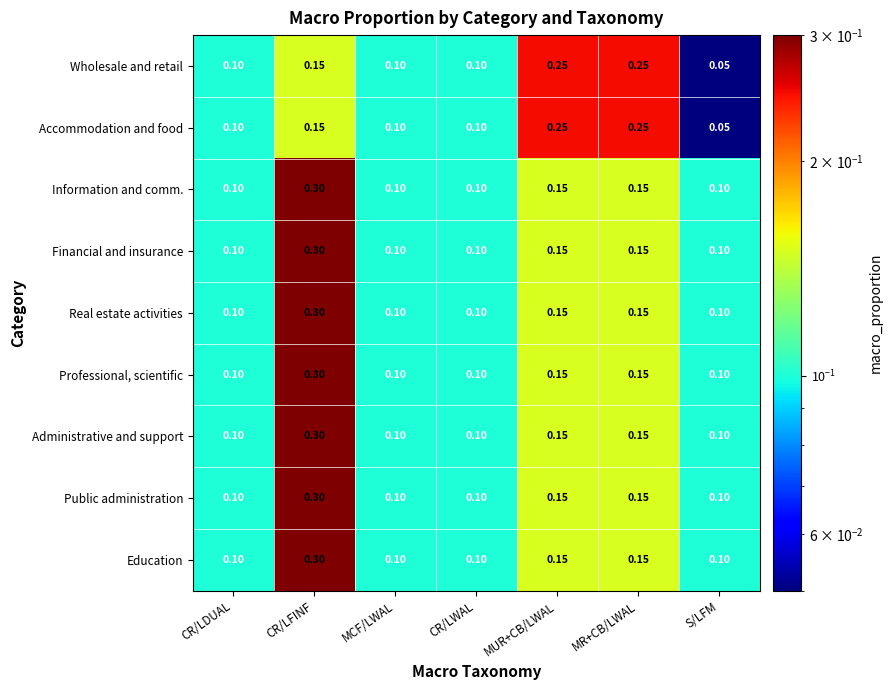

At which category is the sum across all series the highest?

CR/LFINF